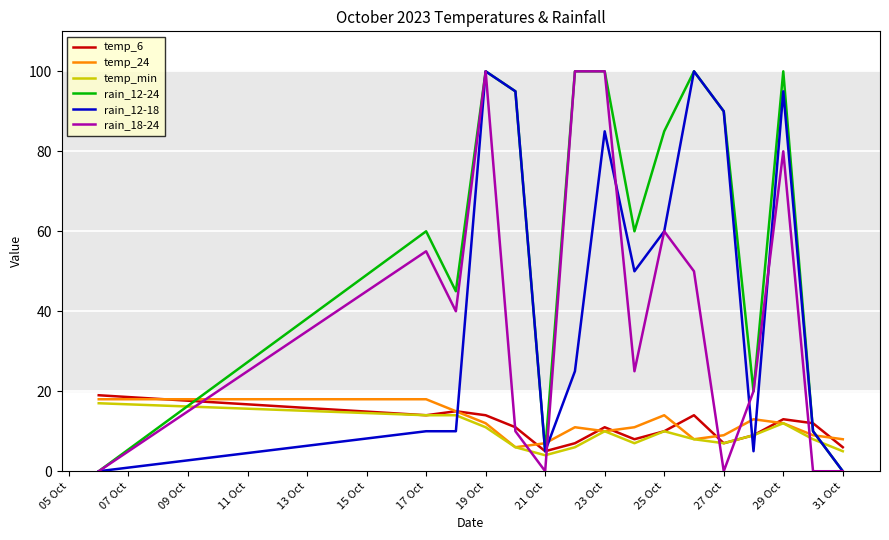

What are all the series names shown in the legend?

temp_6, temp_24, temp_min, rain_12-24, rain_12-18, rain_18-24